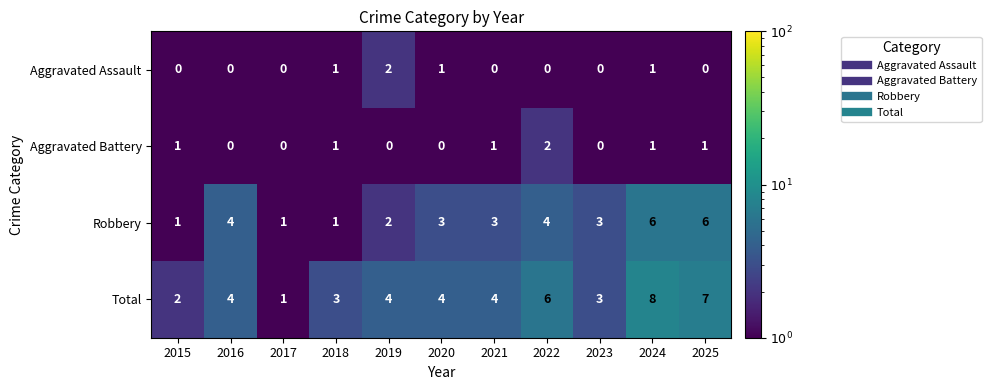

How many Aggravated Battery values are between 0 and 1?

10